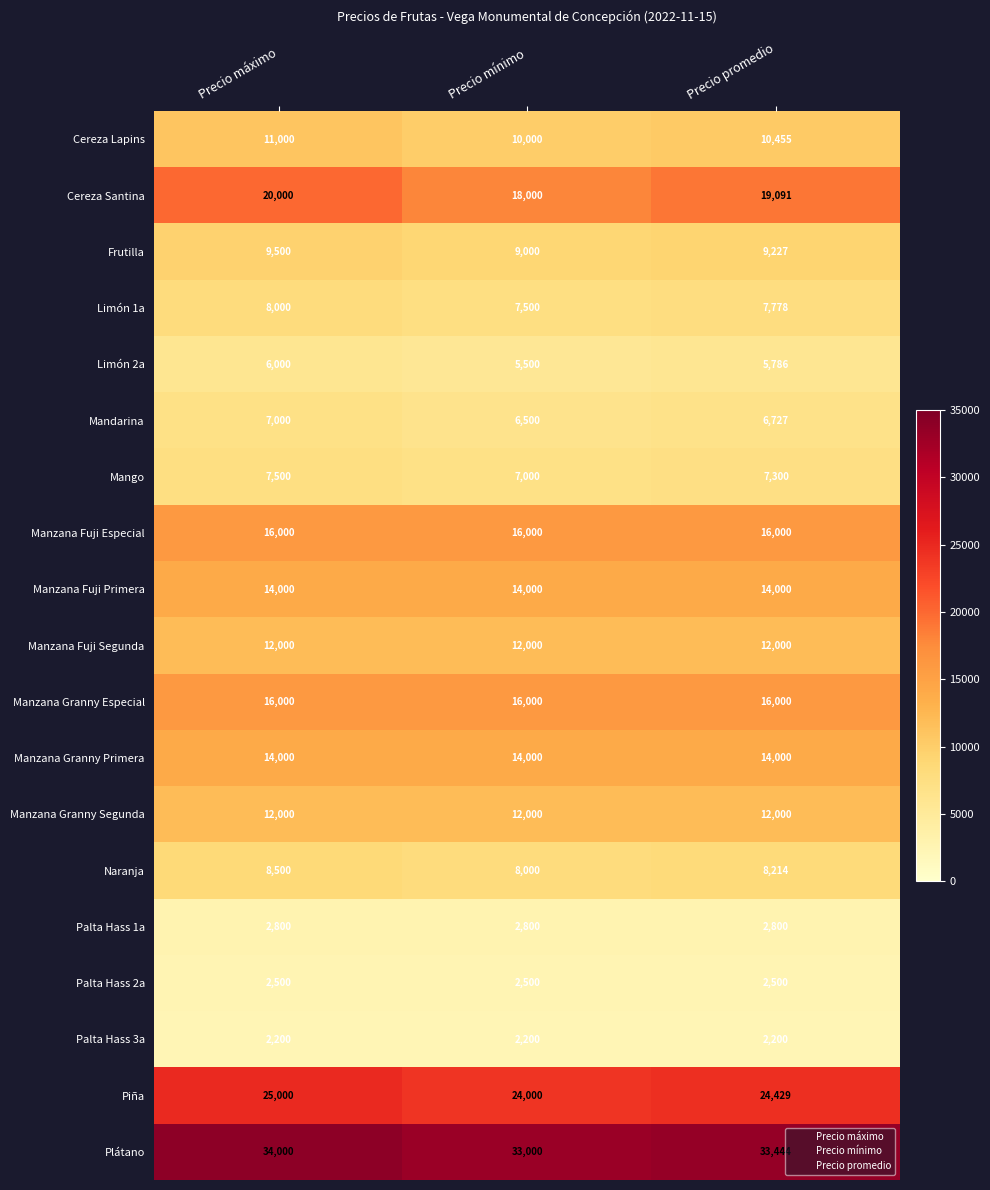

Which series has the widest spread of values?

Cereza Santina